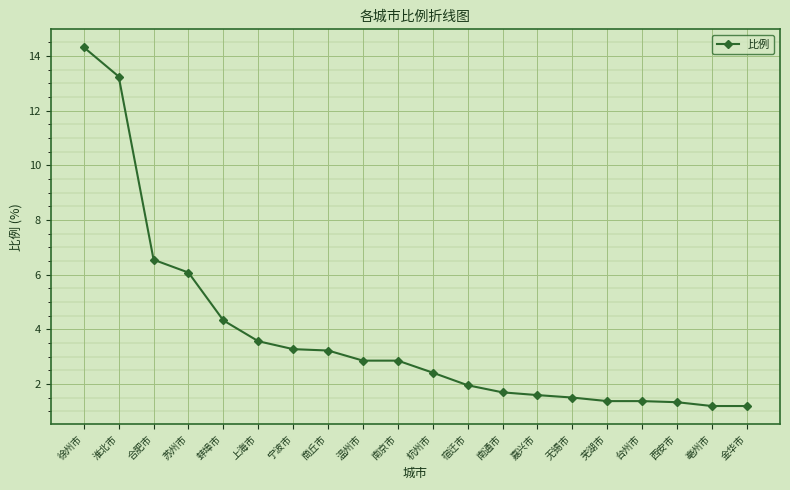

What is the value of the 12th point from the left?

2.0